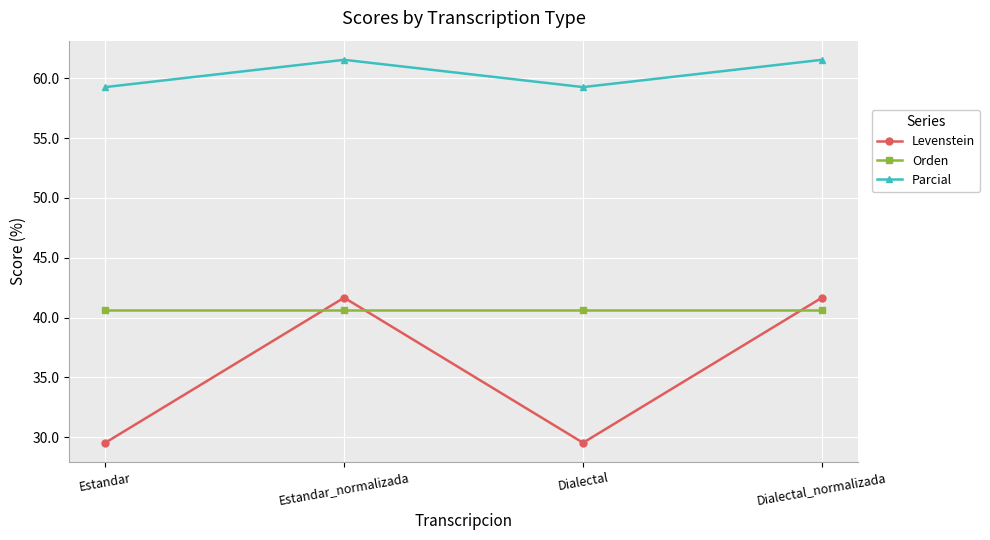

What is the highest value of the Orden series?

40.7